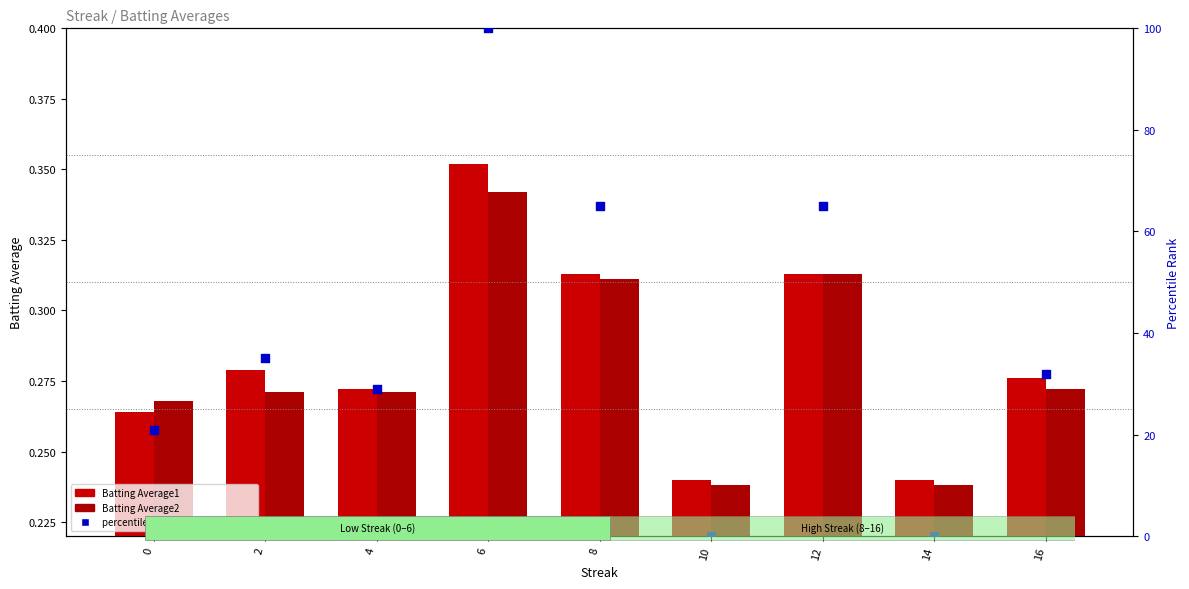

What is the total value across all series at 14?

0.5